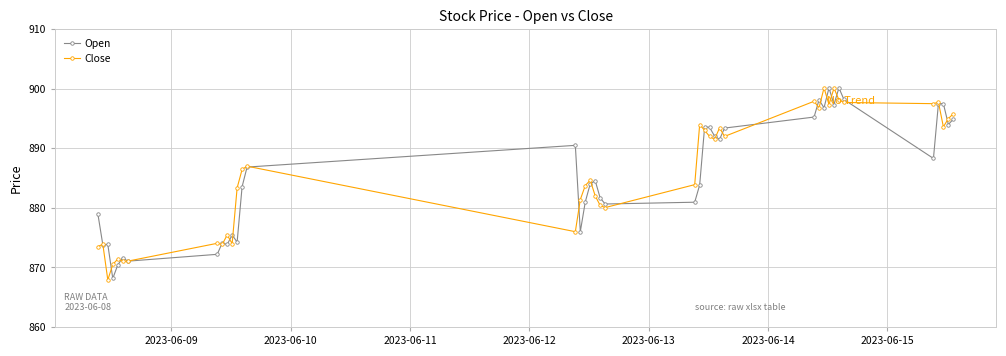

Which series has the largest range (max minus min)?

Close